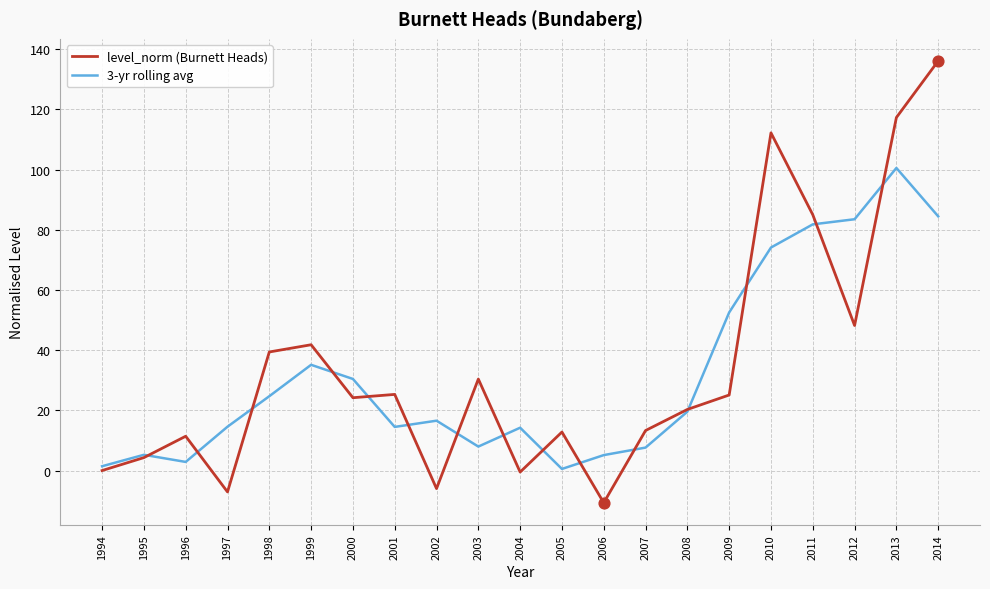

What are all the series names shown in the legend?

level_norm (Burnett Heads), 3-yr rolling avg